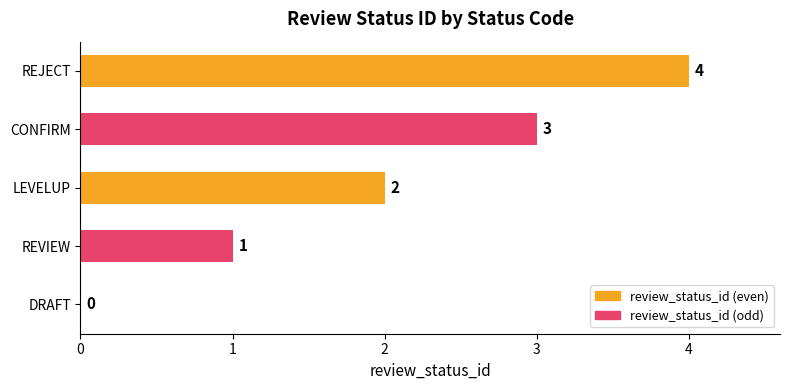

Is it true that the value at REJECT is 4?

True